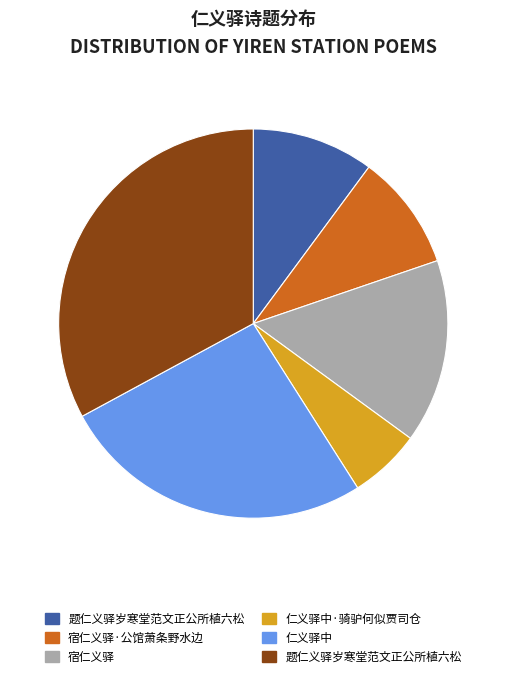

Does any single category account for the majority?

No